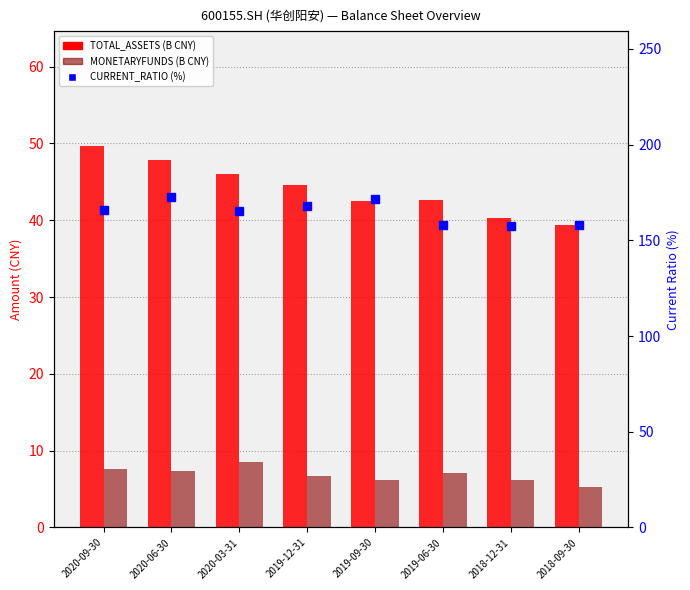

At how many categories does at least one series exceed 23?

8